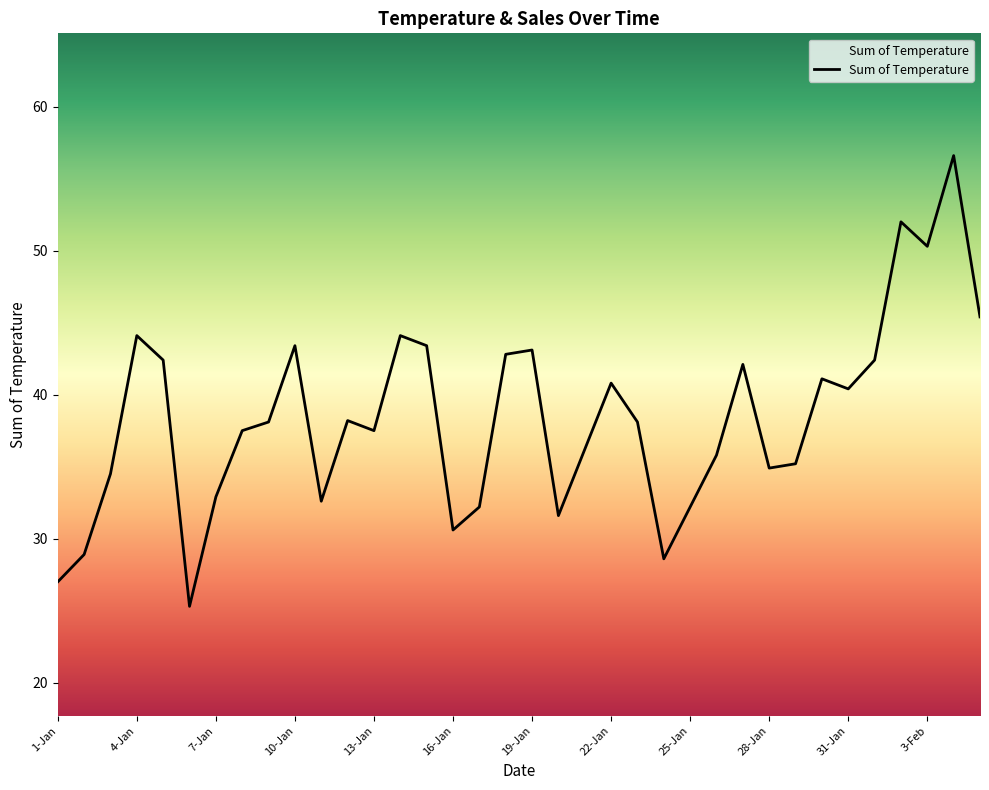

What is the smallest value displayed?

25.3